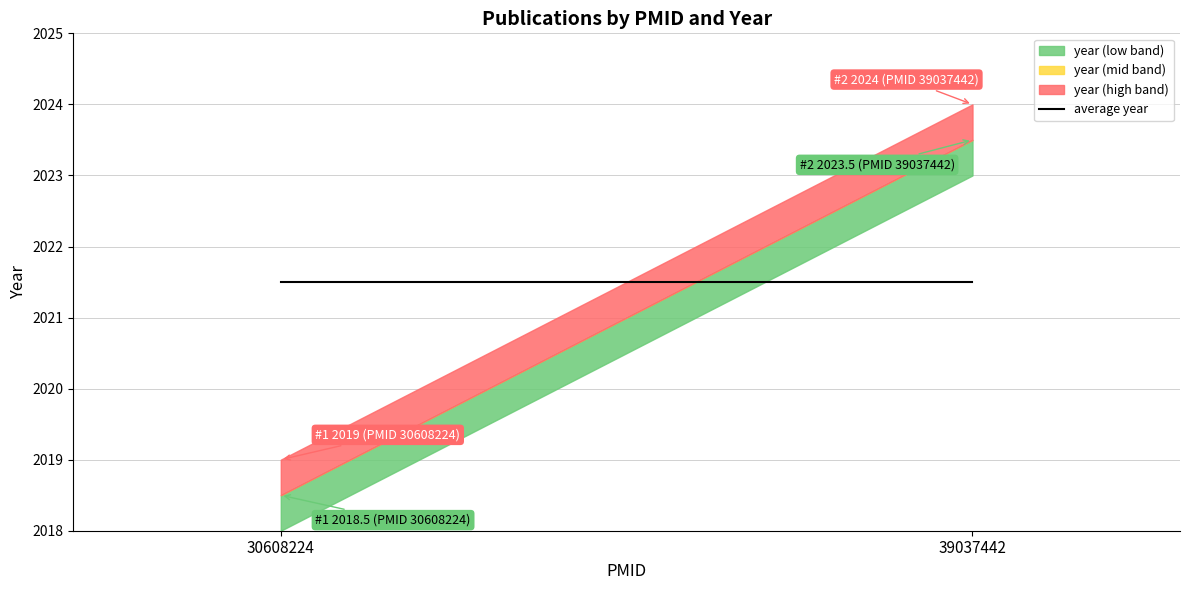

What is the greatest value displayed?

2024